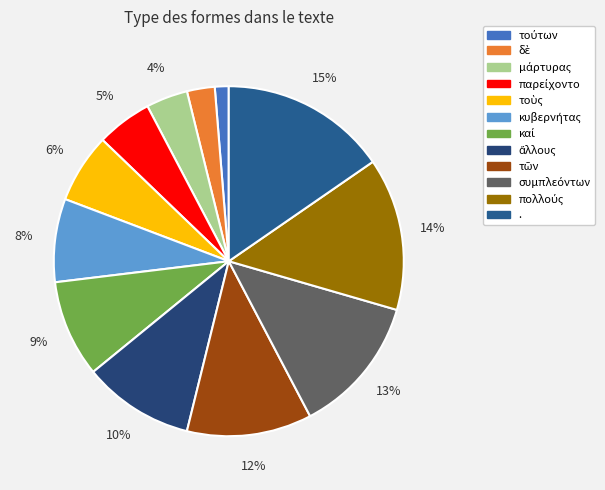

How many slices are in this pie chart?

12